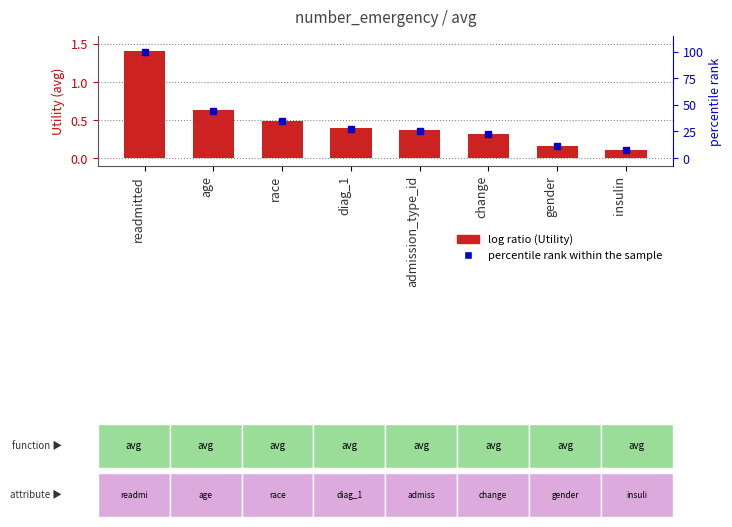

Reading left to right, what are all the values shown in this chart?

1.4	0.6	0.5	0.4	0.4	0.3	0.2	0.1